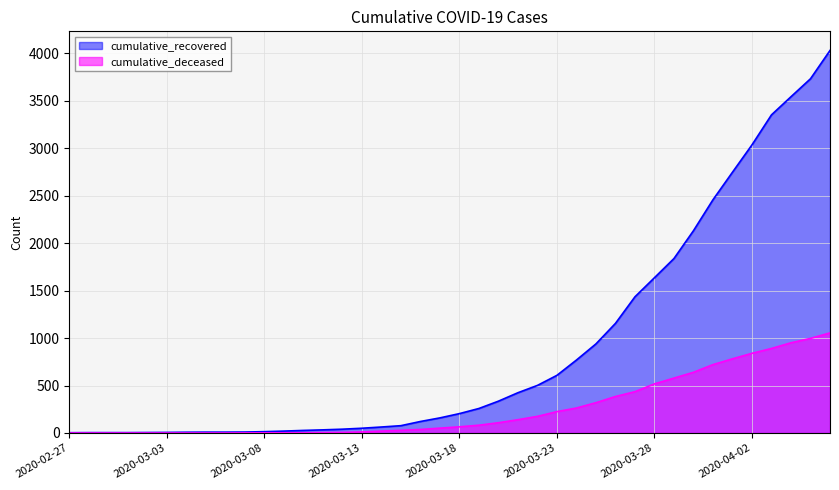

True or false: cumulative_recovered and cumulative_deceased cross at least once.

False